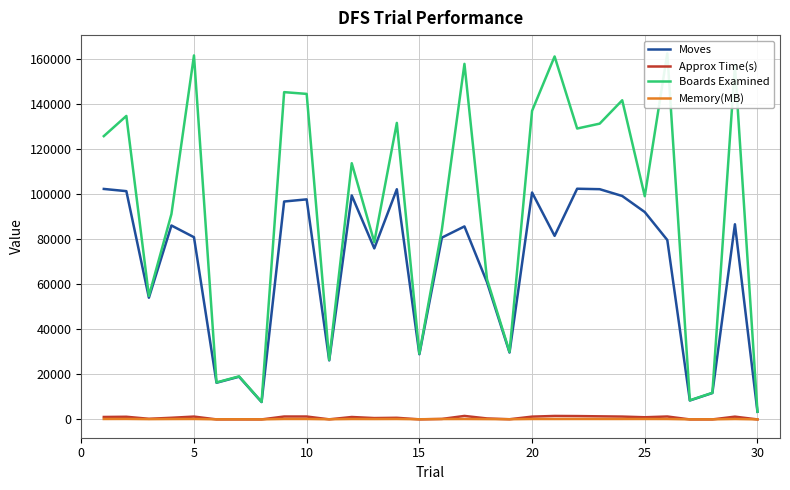

At how many categories does at least one series exceed 14914?

26